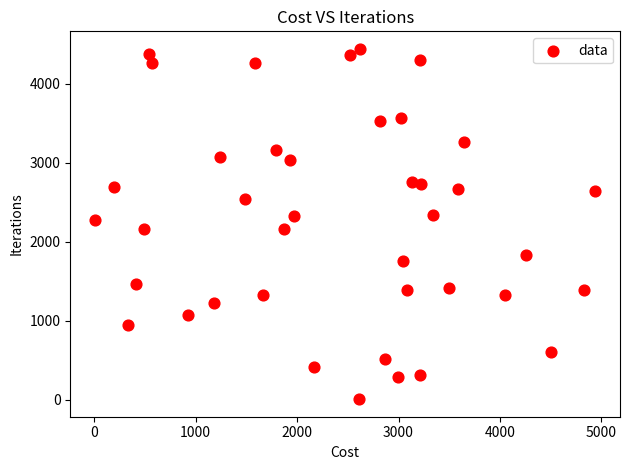

What is the range of Y values (max minus min)?

4436